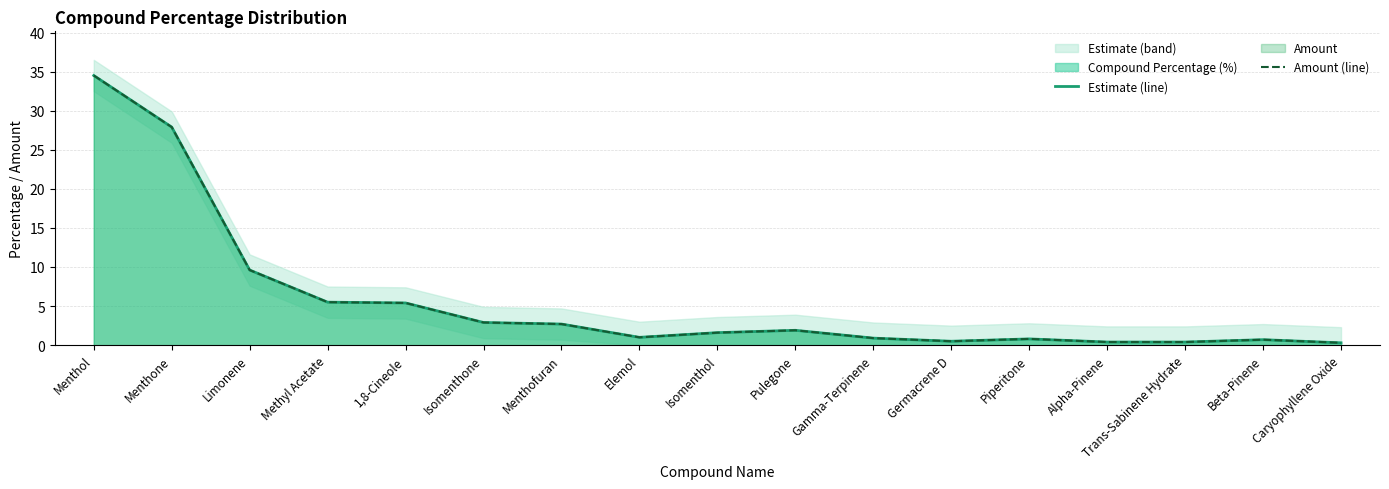

What is the value of the Amount (line) point at the 14th from the left?

0.4